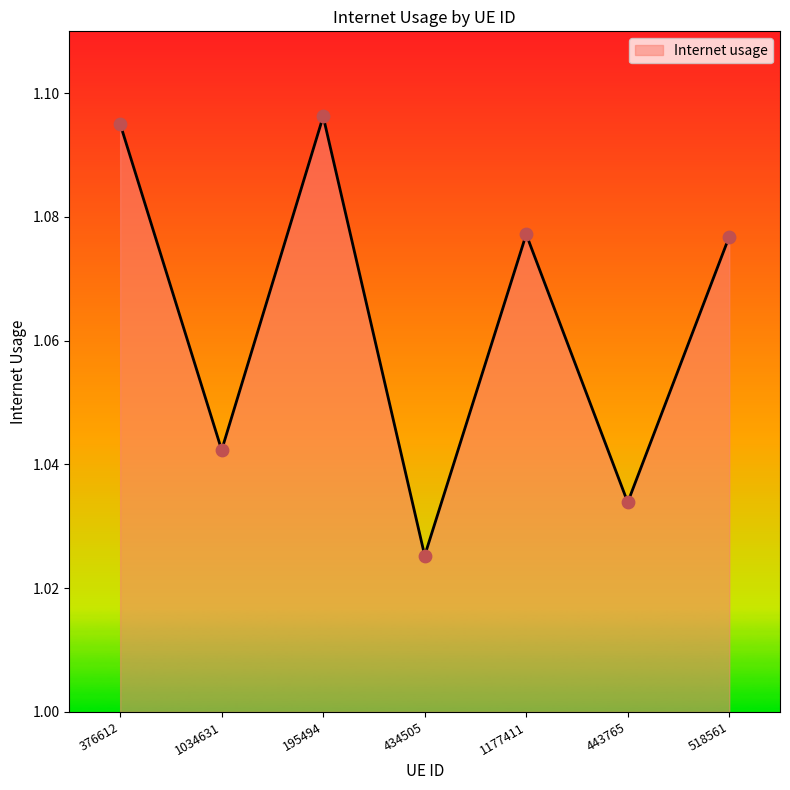

Which has a higher value, 443765 or 376612?

376612